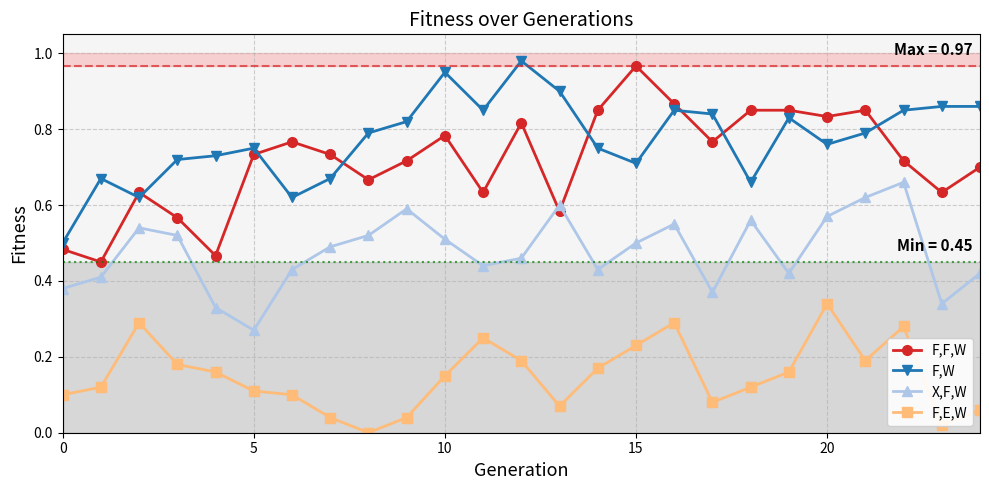

How many distinct data groups are displayed?

4